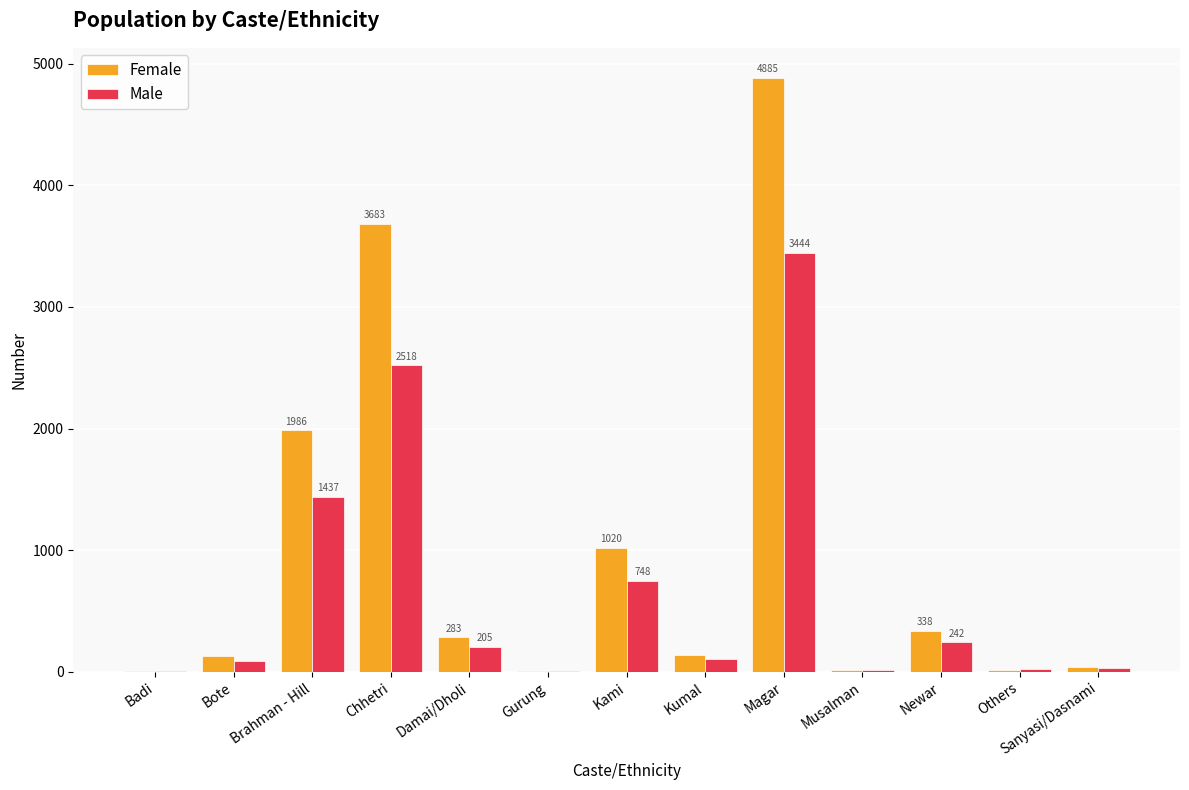

At which label does Male reach its peak?

Magar